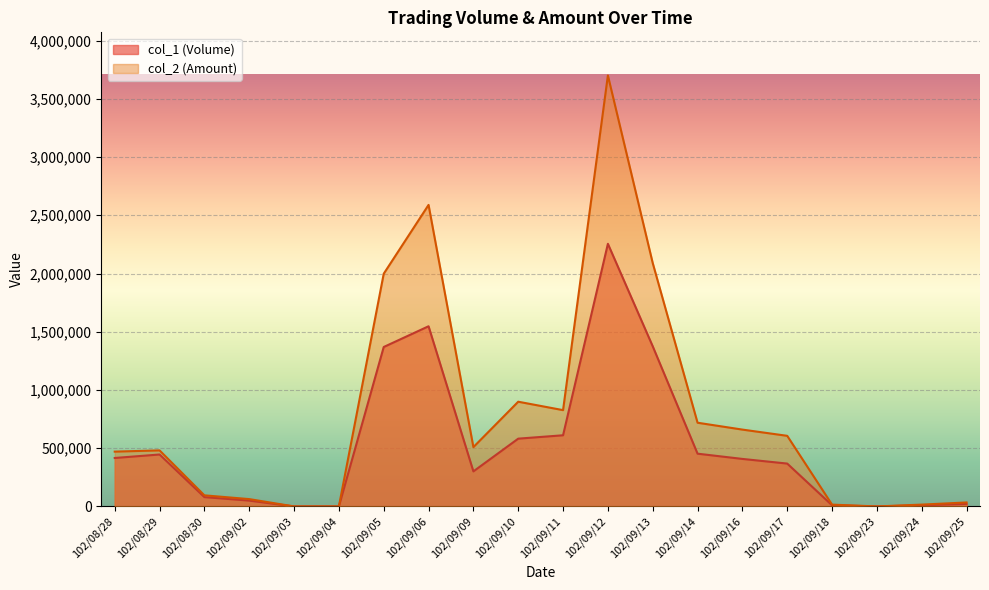

Count the number of data series in this chart.

2